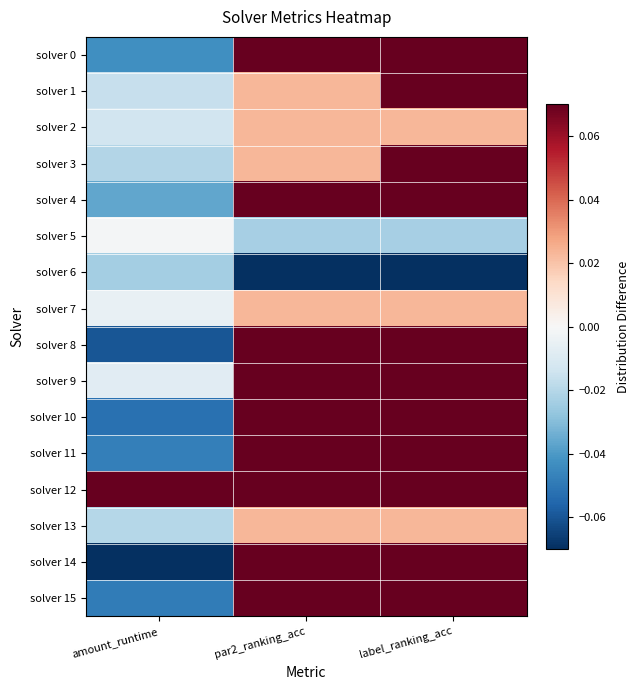

Which series has the largest range (max minus min)?

solver 14